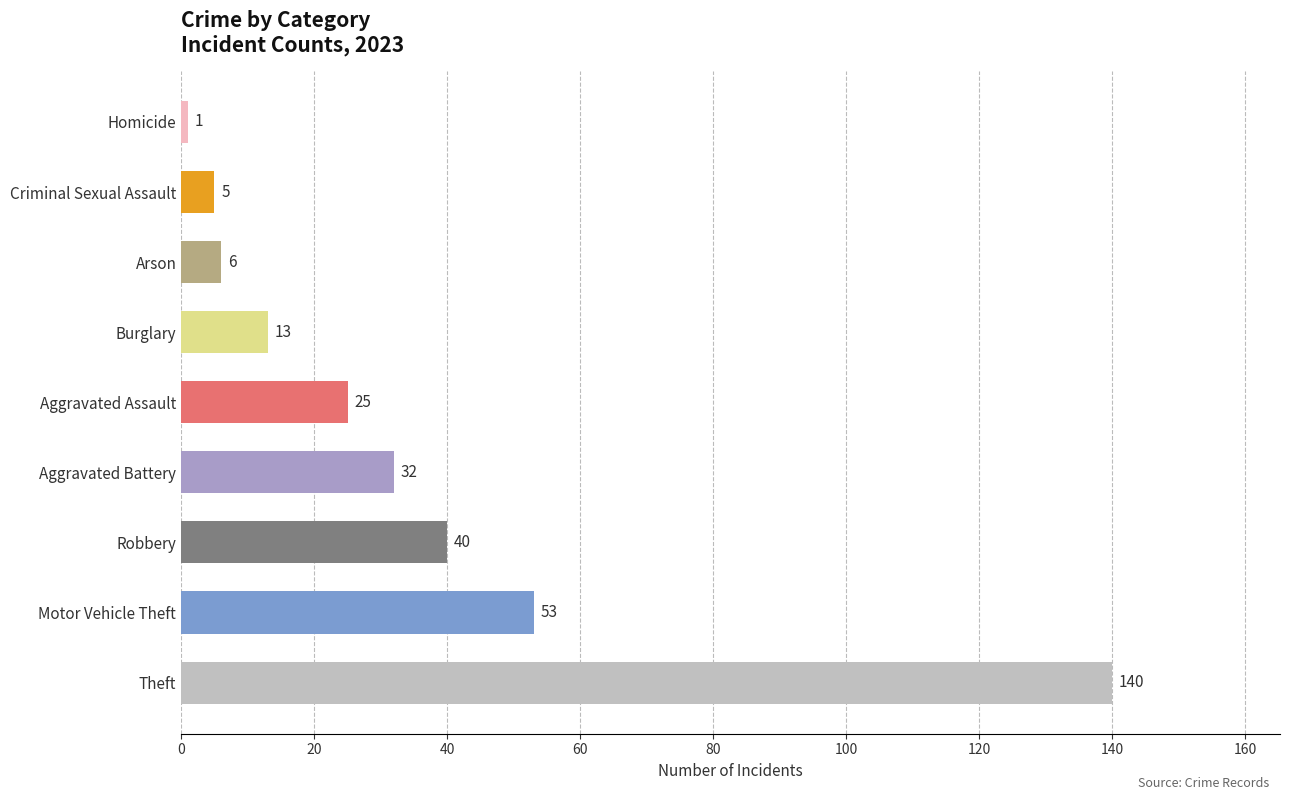

How many categories are shown in the chart?

9